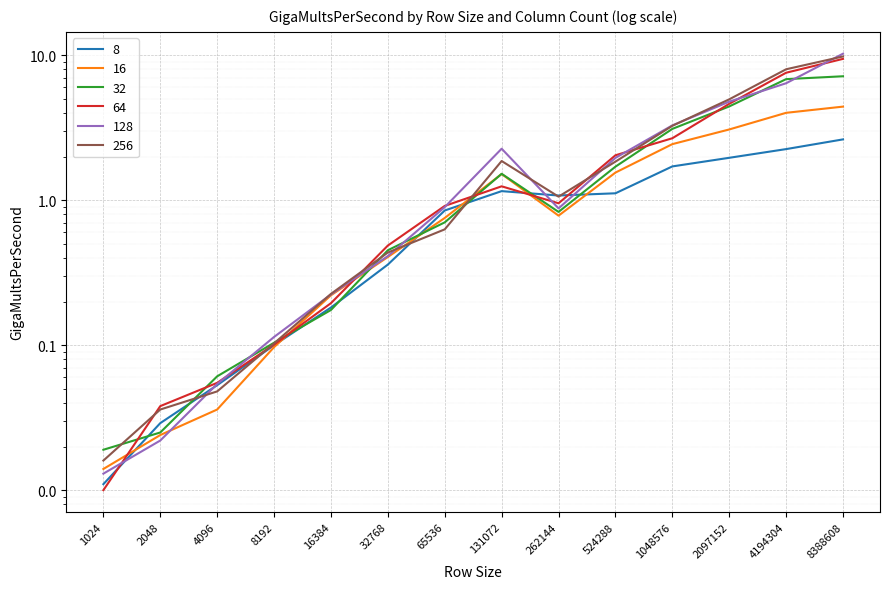

At which label does 256 first exceed 1?

131072